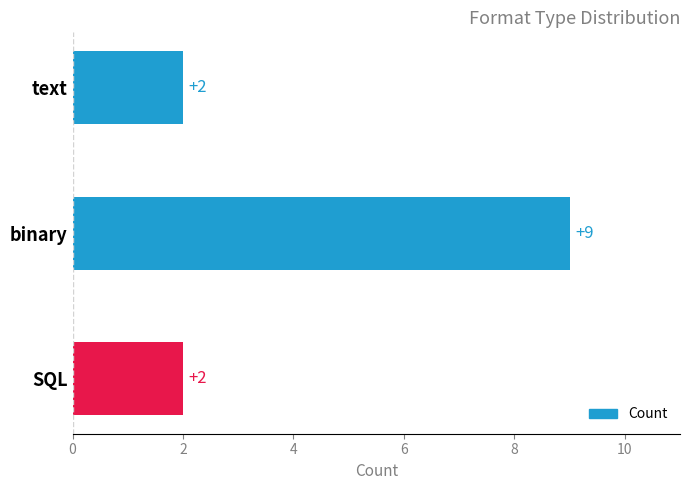

Reading bottom to top, transcribe all the data shown in this chart.

2	9	2